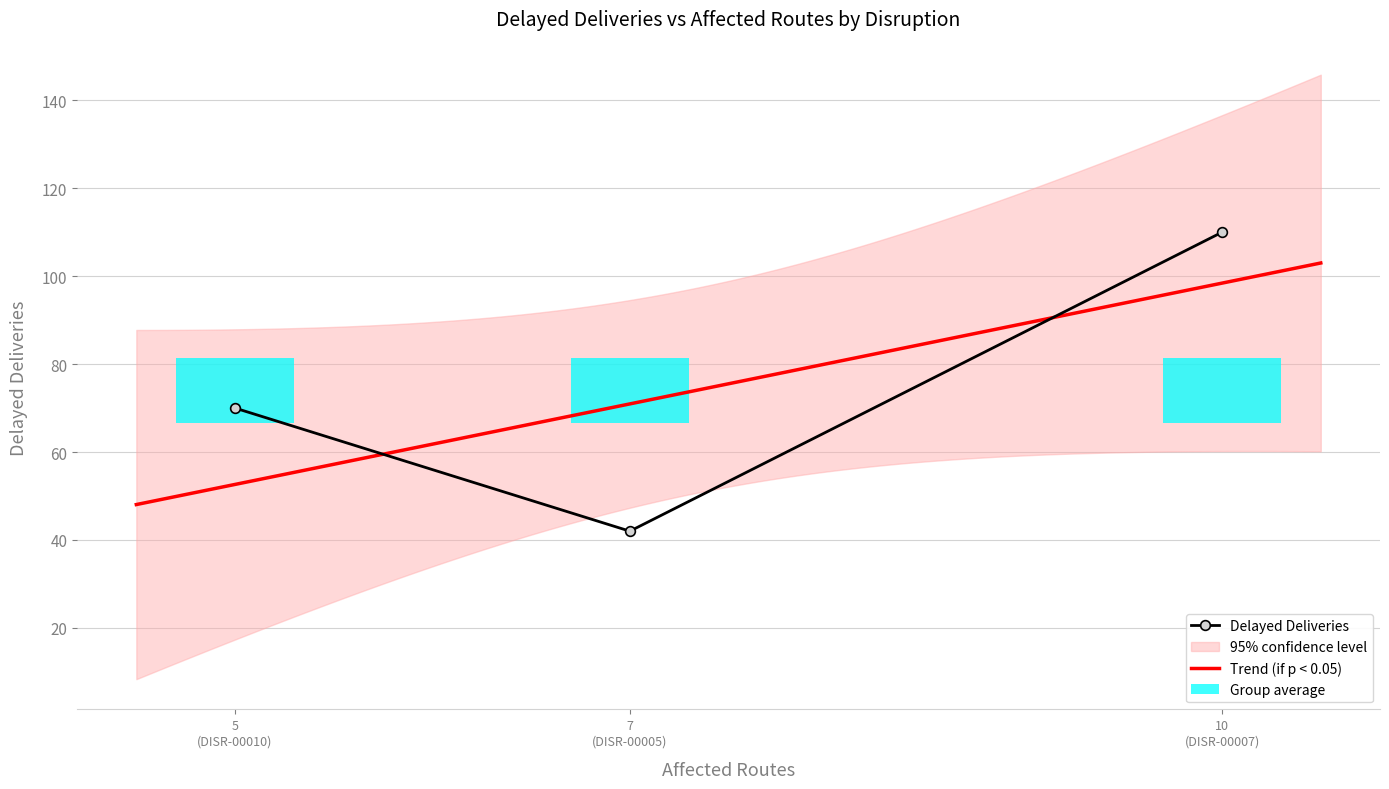

Does the chart contain stacked bars?

No